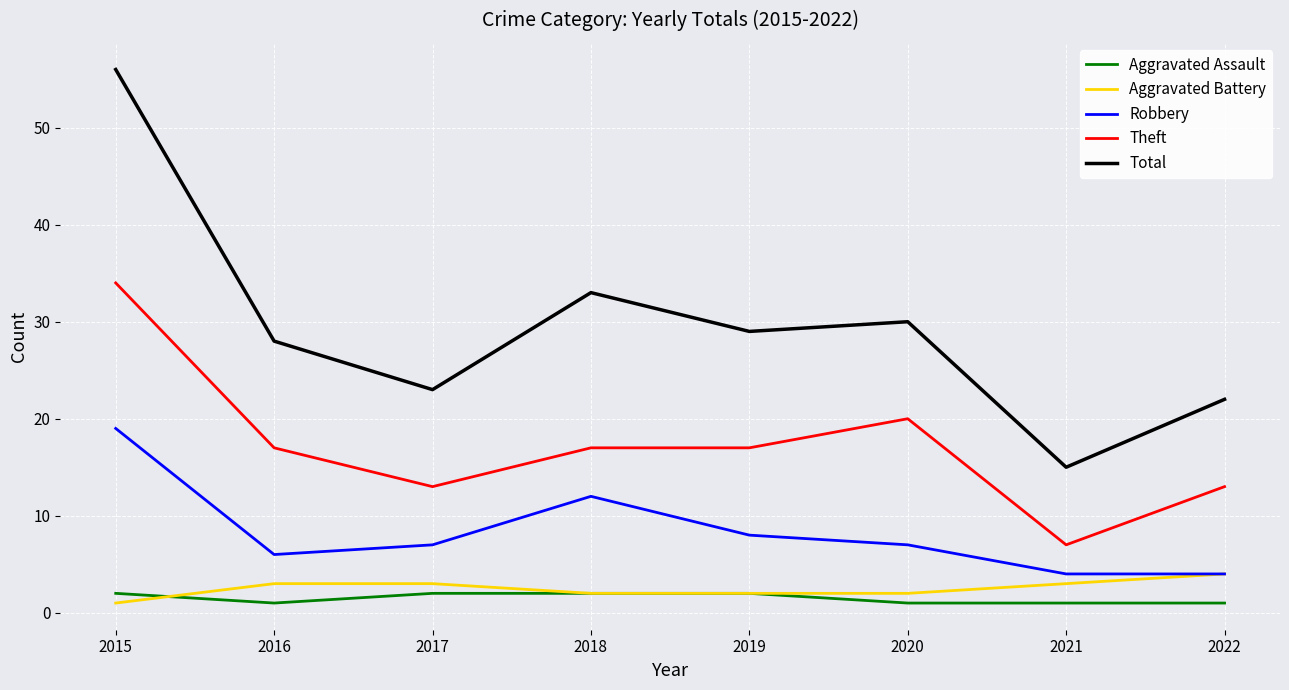

True or false: Theft and Aggravated Battery cross at least once.

False